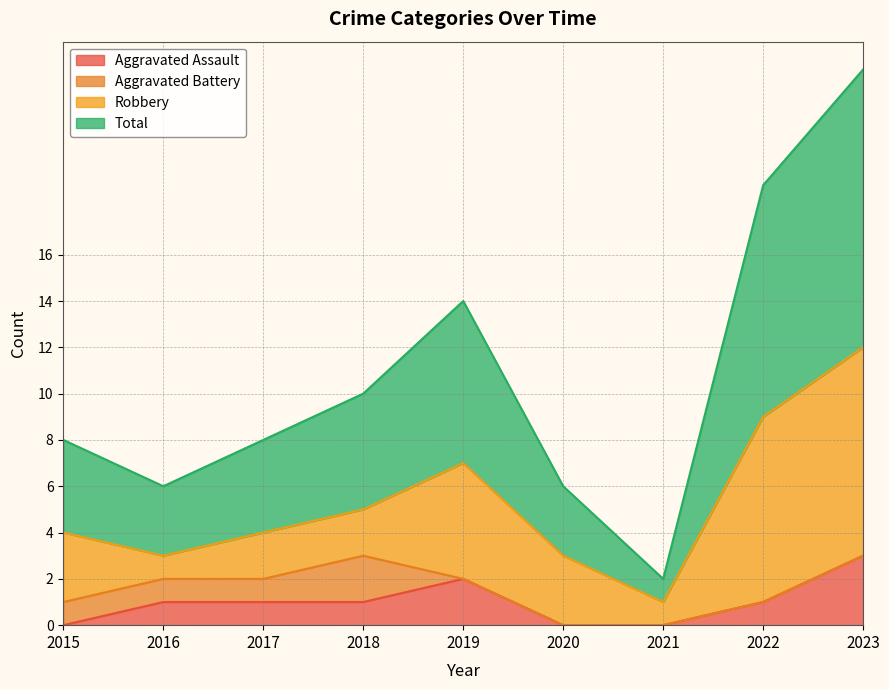

What is the highest value of the Aggravated Assault series?

3